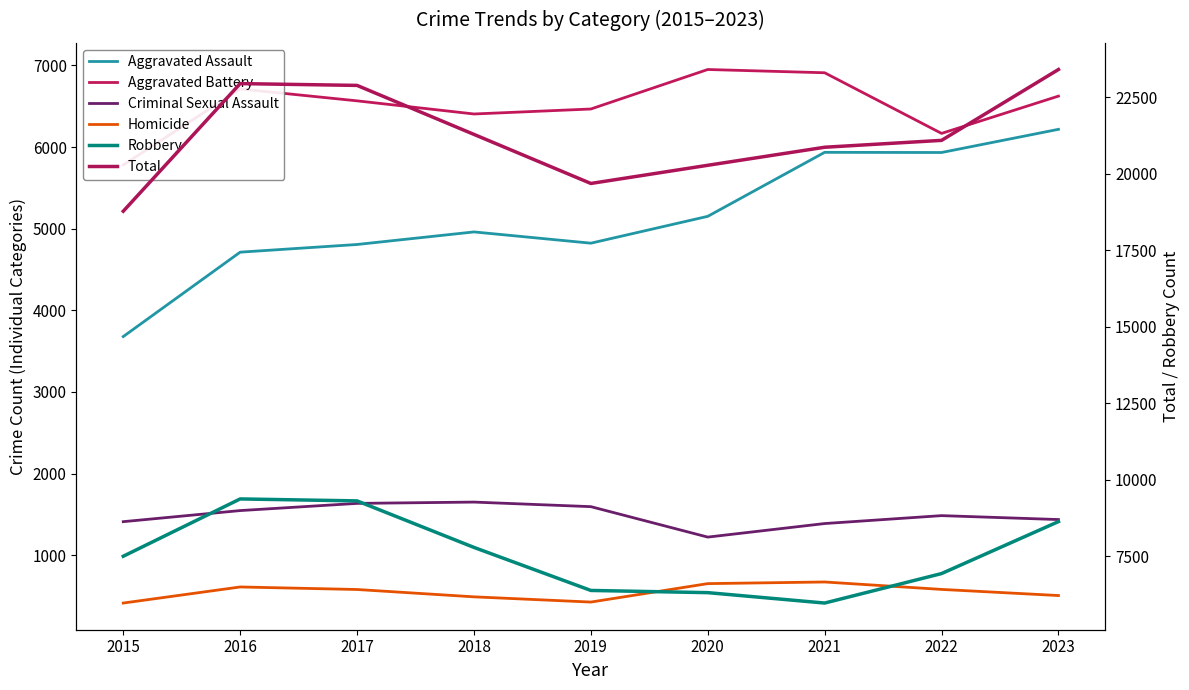

True or false: Aggravated Battery and Total cross at least once.

False